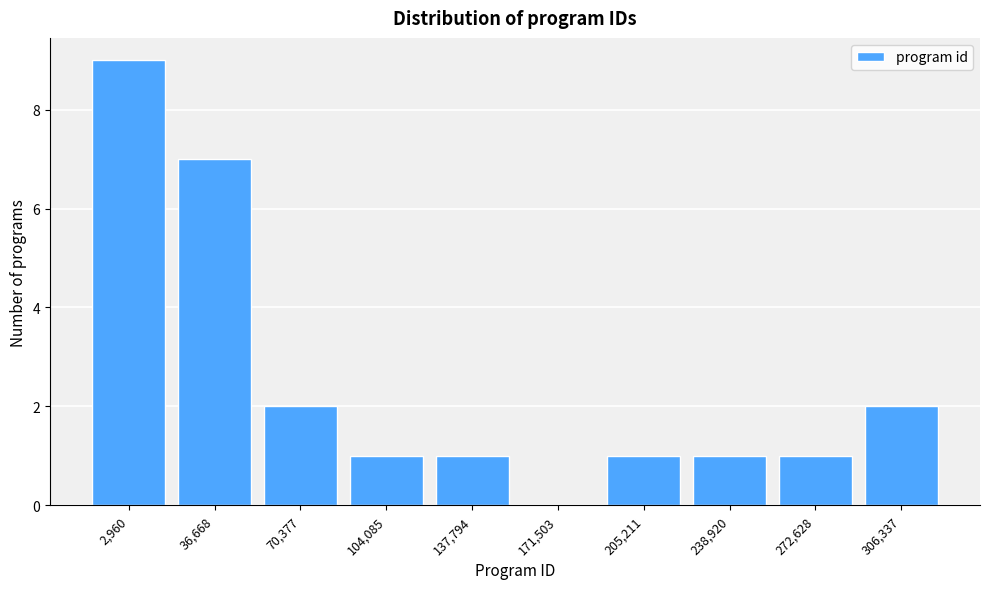

Reading left to right, transcribe all the data shown in this chart.

2,960=9	36,668=7	70,377=2	104,085=1	137,794=1	171,503=0	205,211=1	238,920=1	272,628=1	306,337=2